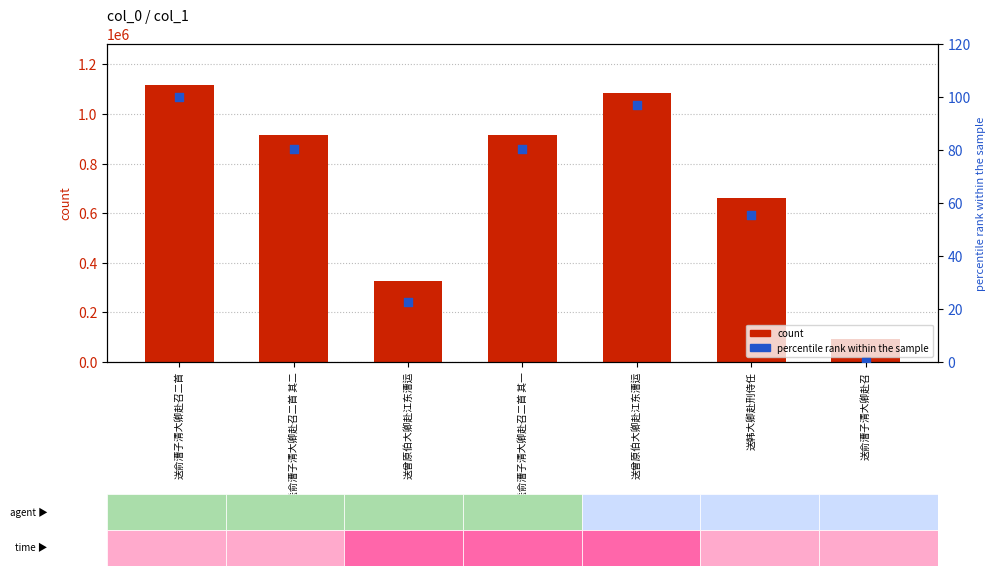

At how many categories does at least one series exceed 885837?

4